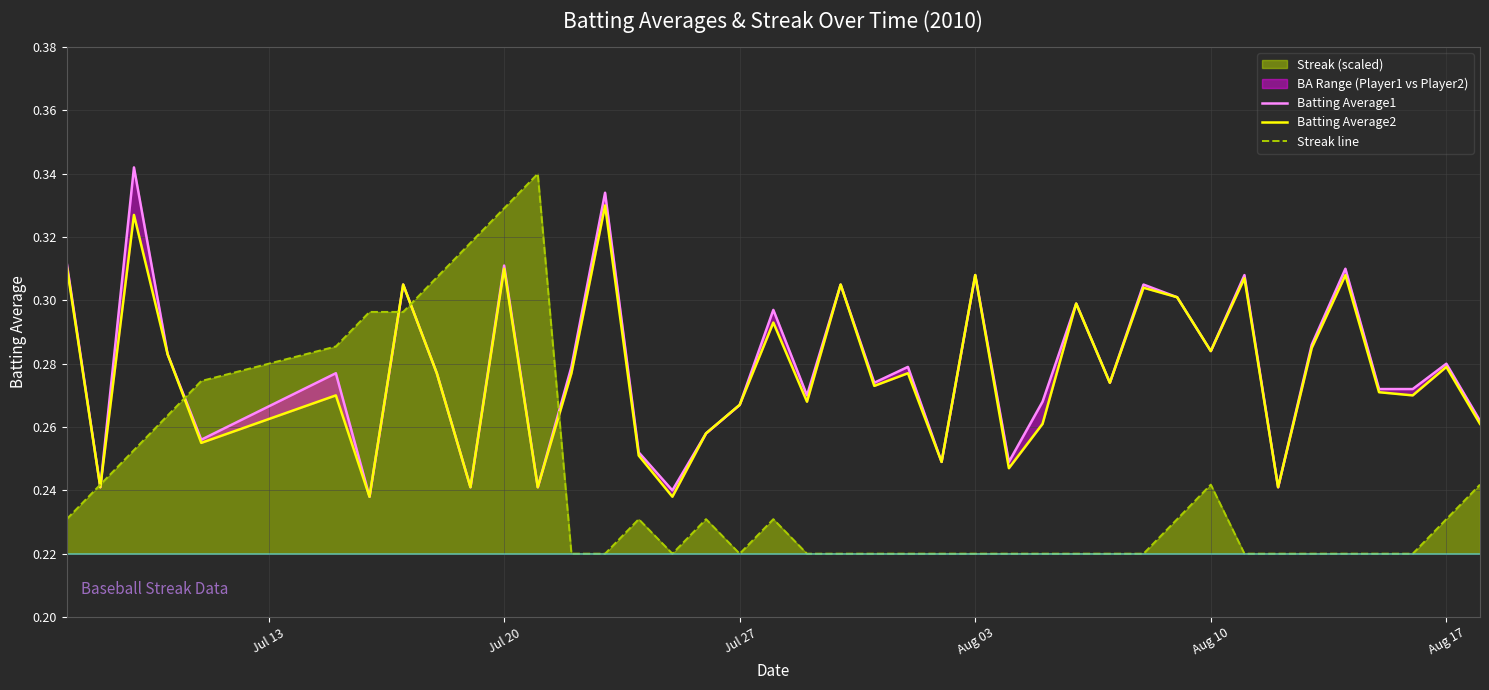

In Streak line, how many points are lower than both neighbors (excluding endpoints)?

2